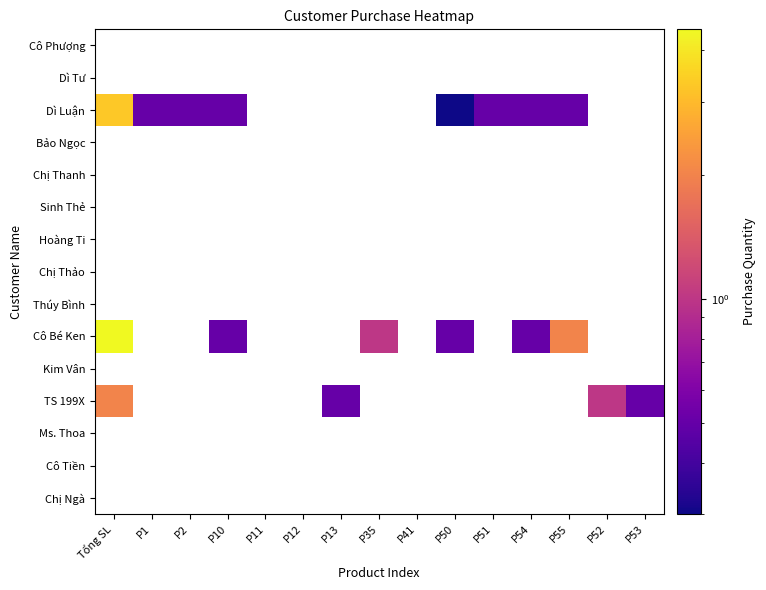

Rank the series at P1 from lowest to highest value.

Chị Ngà, Cô Tiền, Ms. Thoa, TS 199X, Kim Vân, Cô Bé Ken, Thúy Bình, Chị Thảo, Hoàng Ti, Sinh Thẻ, Chị Thanh, Bảo Ngọc, Dì Luận, Dì Tư, Cô Phượng